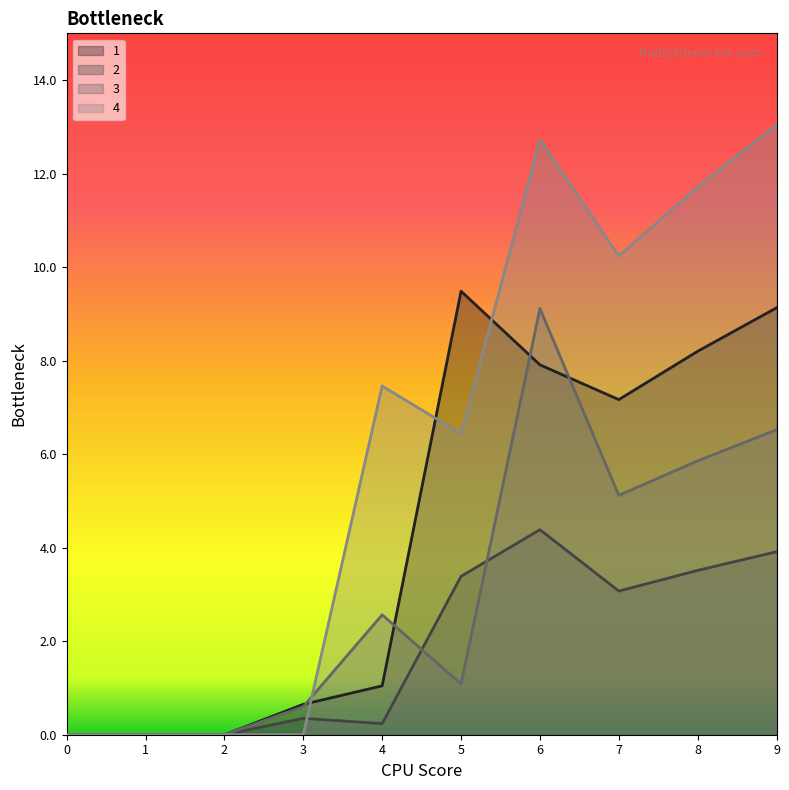

Reading left to right, what are all the values shown in this chart?

1: 0.0	0.0	0.0	0.6	1.0	9.5	7.9	7.2	8.2	9.1
2: 0.0	0.0	0.0	0.3	0.2	3.4	4.4	3.1	3.5	3.9
3: 0.0	0.0	0.0	0.6	2.6	1.1	9.1	5.1	5.9	6.5
4: 0.0	0.0	0.0	0.0	7.5	6.4	12.7	10.2	11.7	13.0